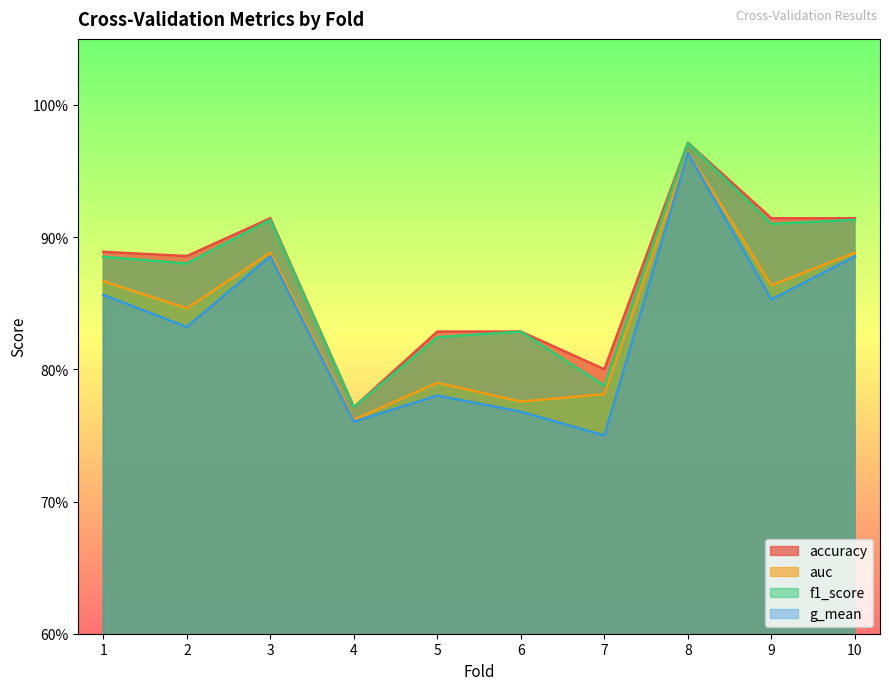

Which has a higher value, 4 or 10?

10